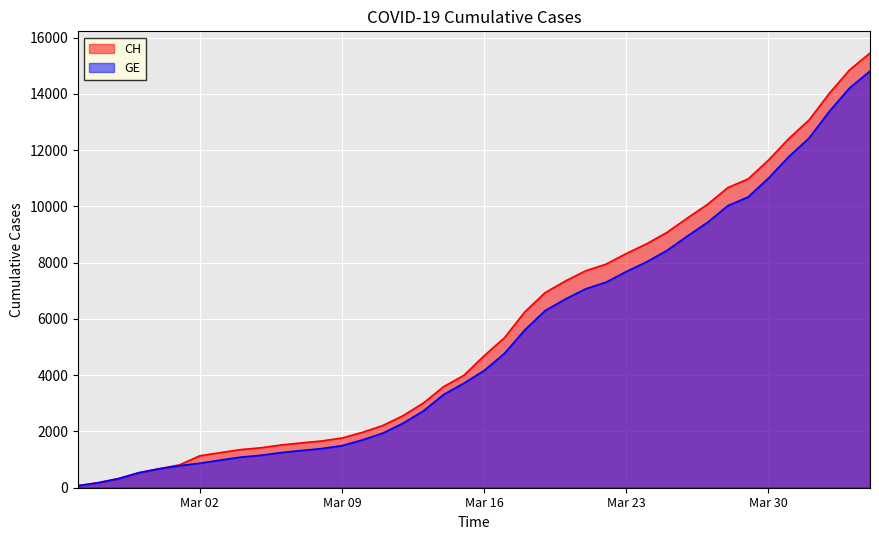

Reading left to right, extract all data points from this chart.

CH: 72	178	326	534	674	813	1136	1246	1355	1420	1519	1594	1662	1767	1968	2208	2561	3007	3592	3995	4692	5331	6250	6934	7348	7711	7947	8325	8670	9075	9583	10074	10667	10976	11646	12410	13071	14022	14856	15450
GE: 72	178	326	534	674	783	871	980	1087	1152	1248	1323	1391	1496	1697	1937	2290	2726	3311	3714	4165	4774	5608	6292	6706	7069	7305	7683	8028	8433	8941	9432	10025	10334	11004	11768	12429	13380	14214	14808